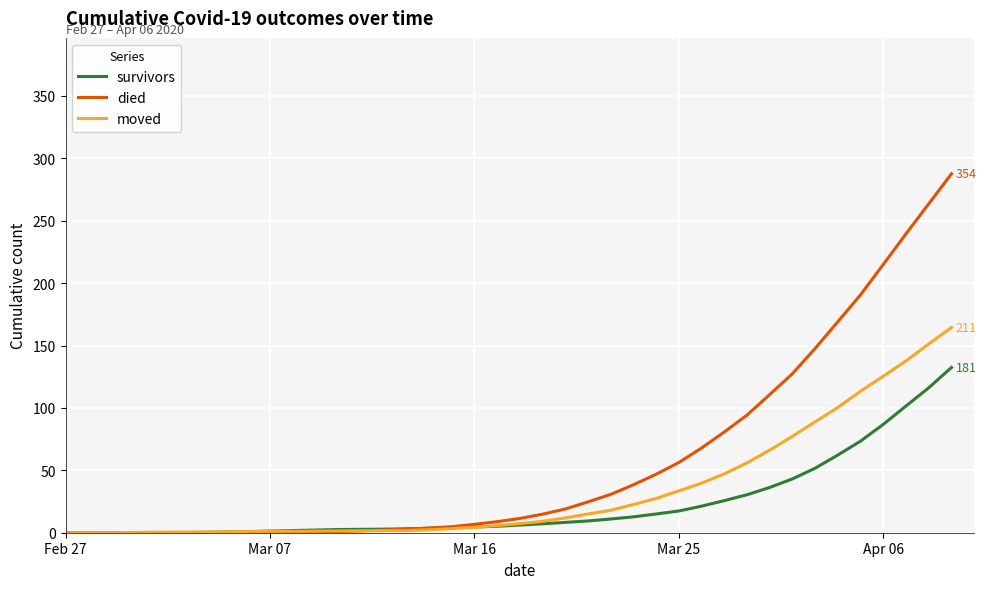

Which series has the largest total across all categories?

died